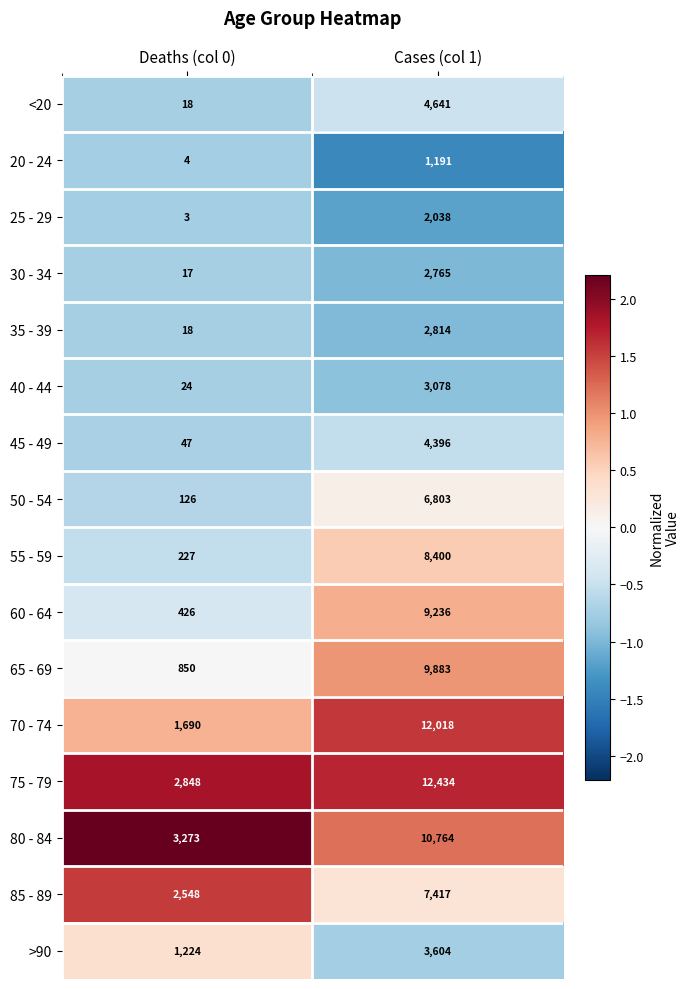

Read the 45 - 49 value at Cases (col 1), to the nearest 50.

4400